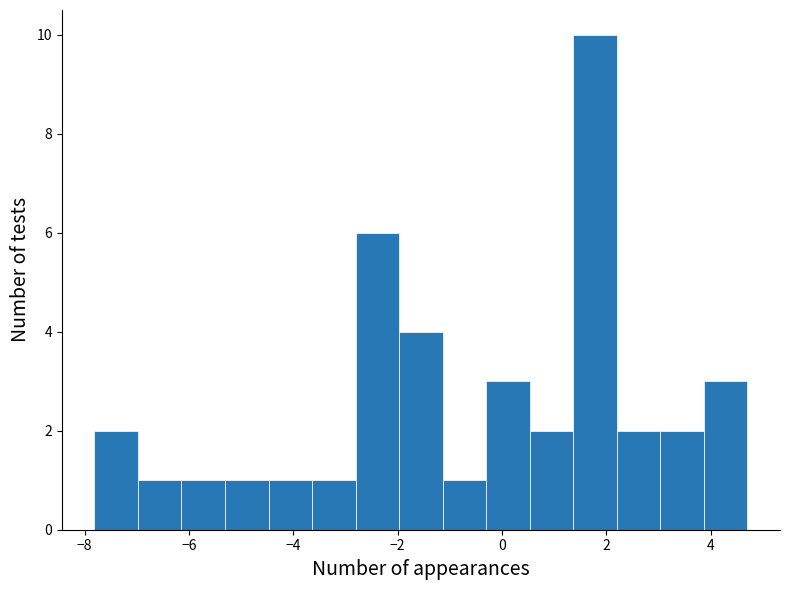

Reading left to right, list every bar in this chart as the range it spans on the x-axis followed by its height. Neither the bar edges nor the heights are printed on the chart, so give them approximately, as read against the axes.

-7.8 to -7.0: 2
-7.0 to -6.2: 1
-6.2 to -5.4: 1
-5.4 to -4.4: 1
-4.4 to -3.6: 1
-3.6 to -2.8: 1
-2.8 to -2.0: 6
-2.0 to -1.2: 4
-1.2 to -0.4: 1
-0.4 to 0.6: 3
0.6 to 1.4: 2
1.4 to 2.2: 10
2.2 to 3.0: 2
3.0 to 3.8: 2
3.8 to 4.6: 3